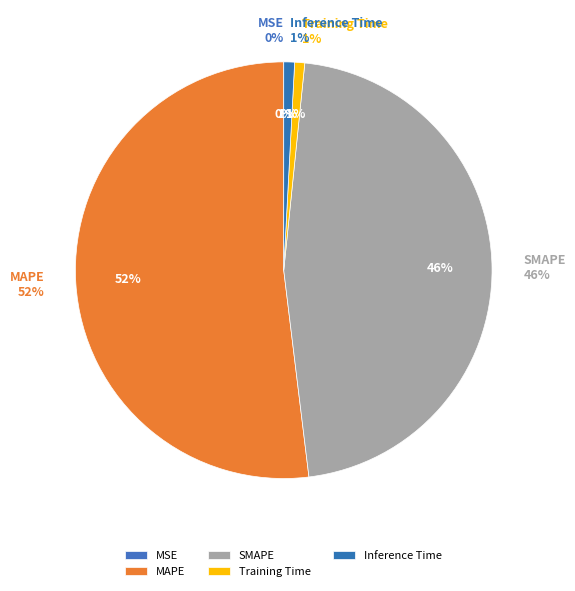

What is the change in value from MSE to Inference Time?

+0.4